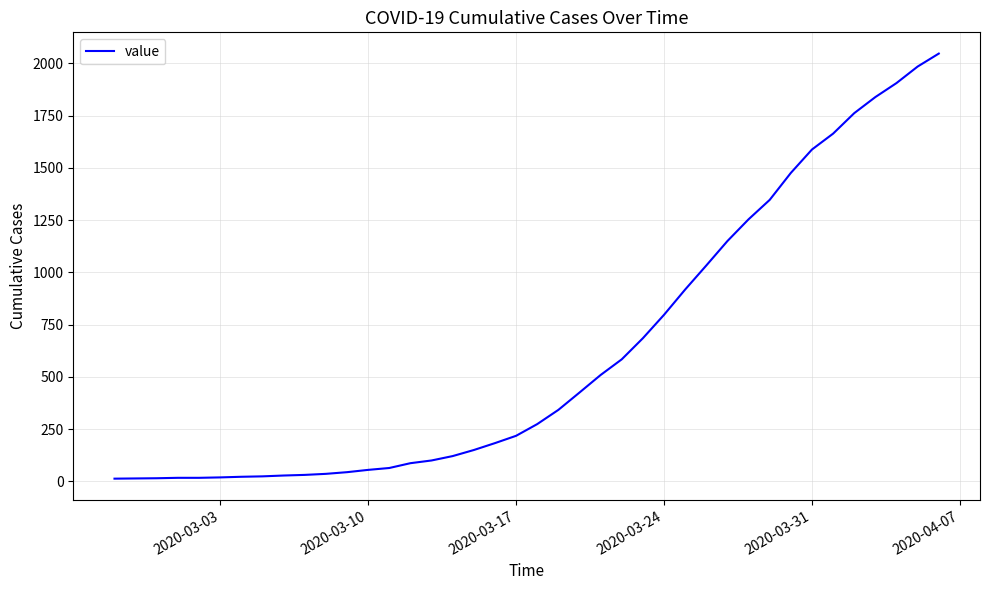

How many lines are shown in the chart?

1